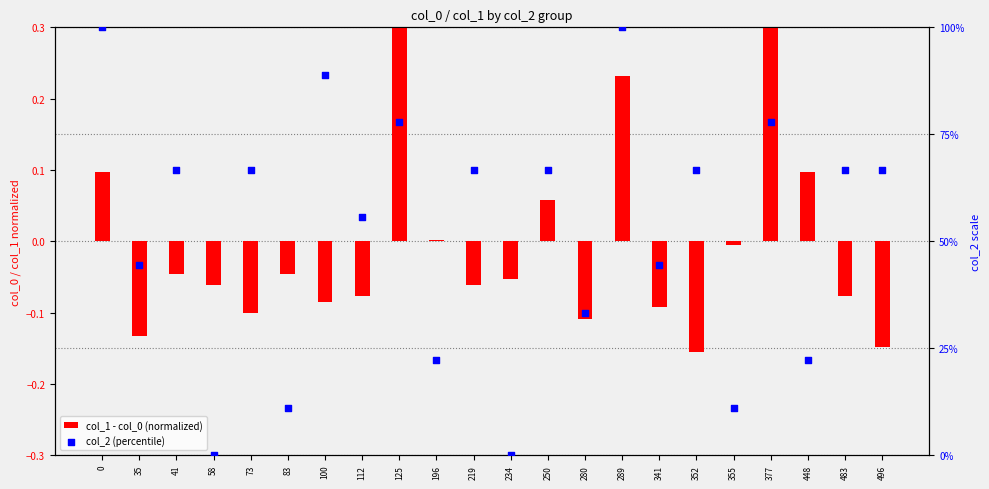

At which category is the sum across all series the highest?

289